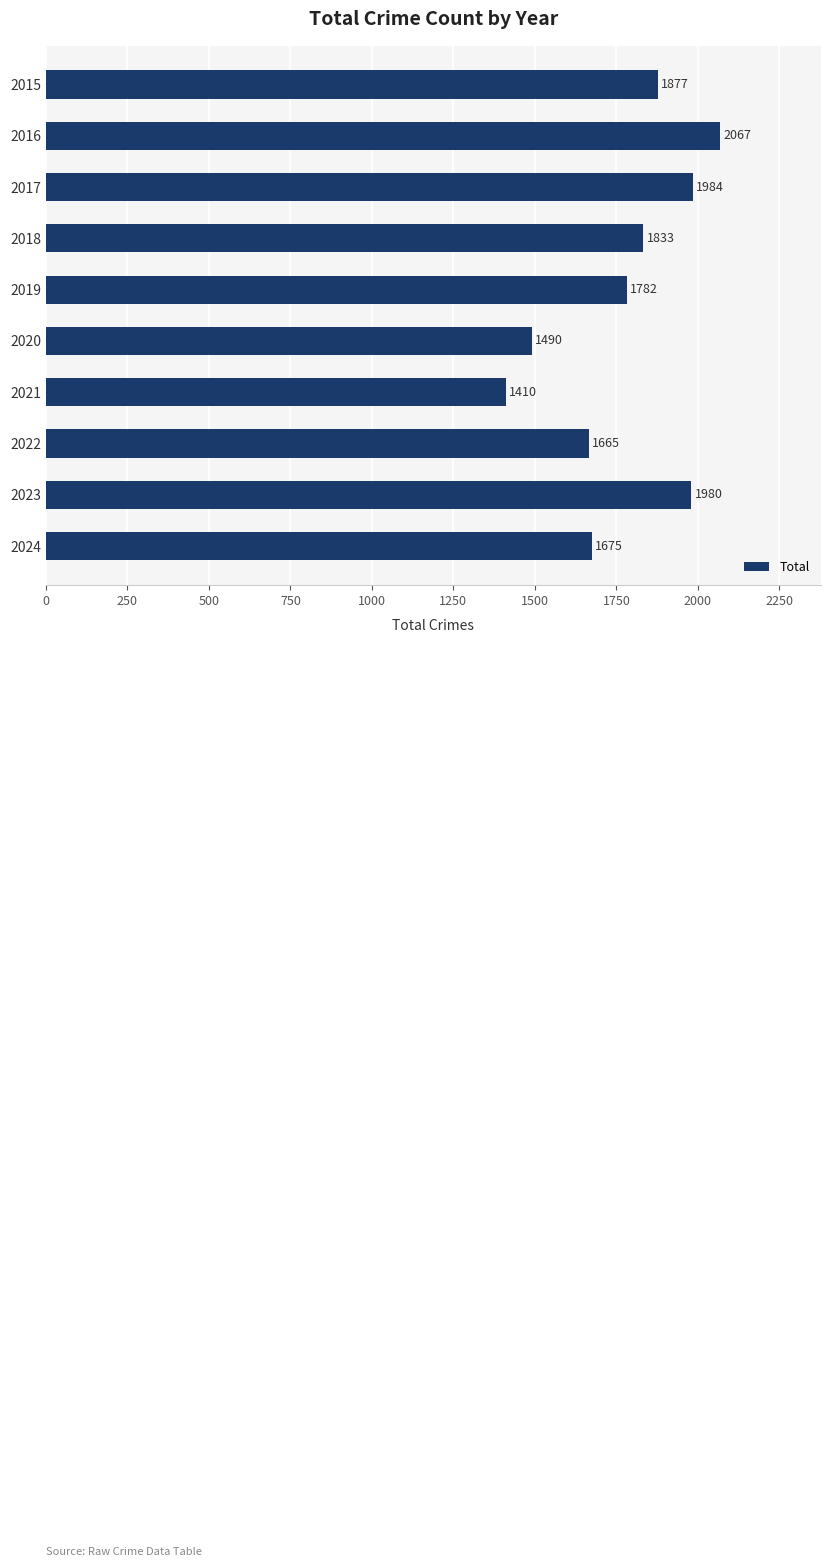

List the labels in order of value, smallest first.

2021, 2020, 2022, 2024, 2019, 2018, 2015, 2023, 2017, 2016